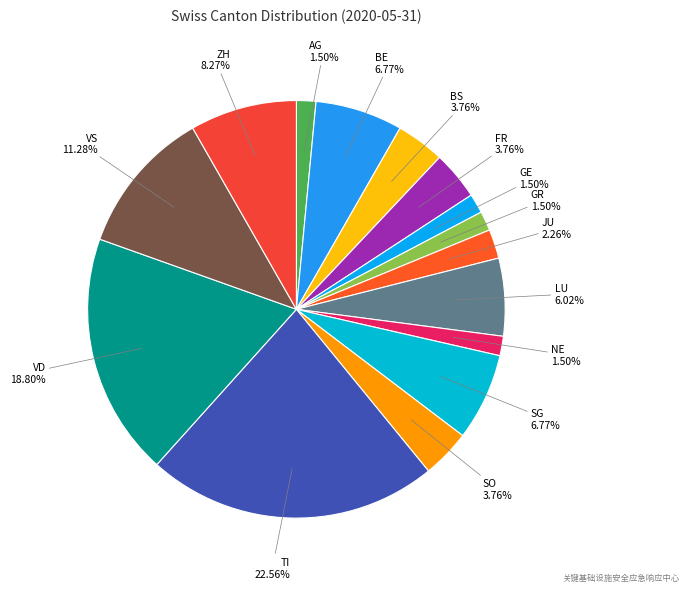

Between FR and NE, which is larger?

FR